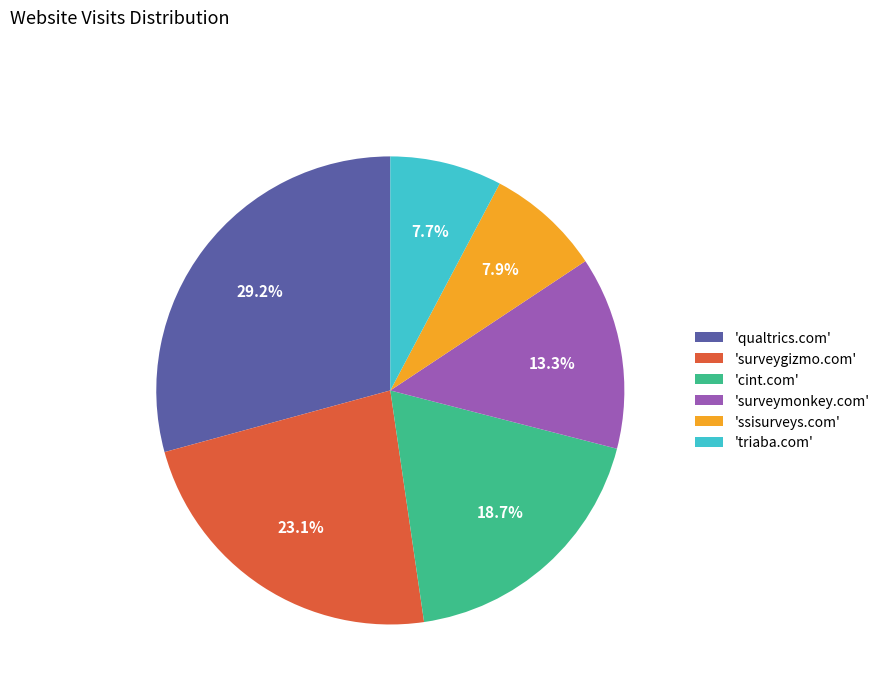

Which category has the biggest portion of the pie?

'qualtrics.com'